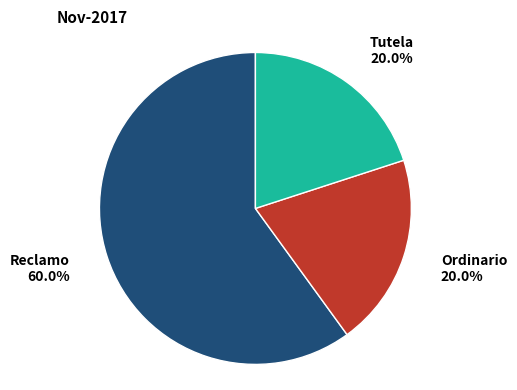

What percentage do Ordinario and Tutela together represent?

40.0%